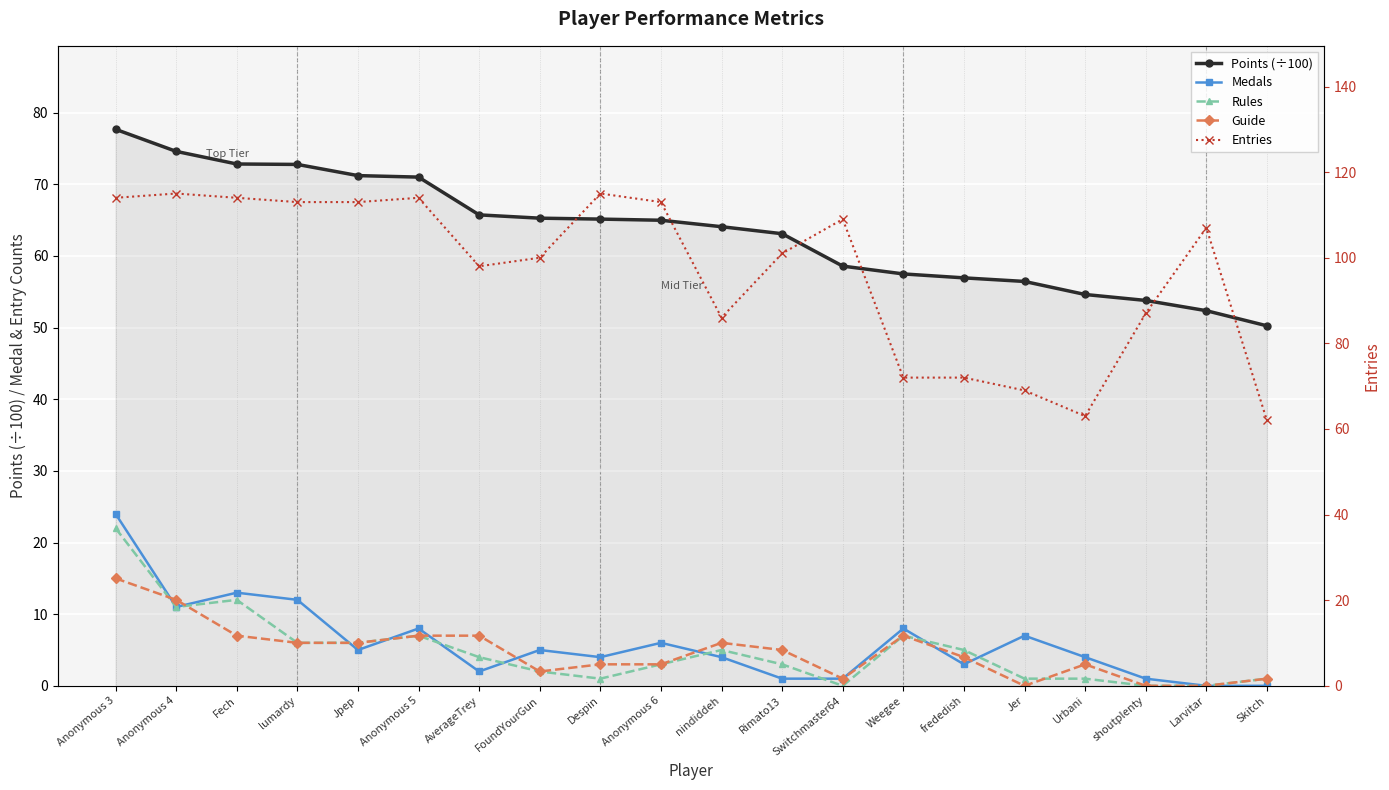

What is the difference between the highest and lowest values at Anonymous 5?

107.0